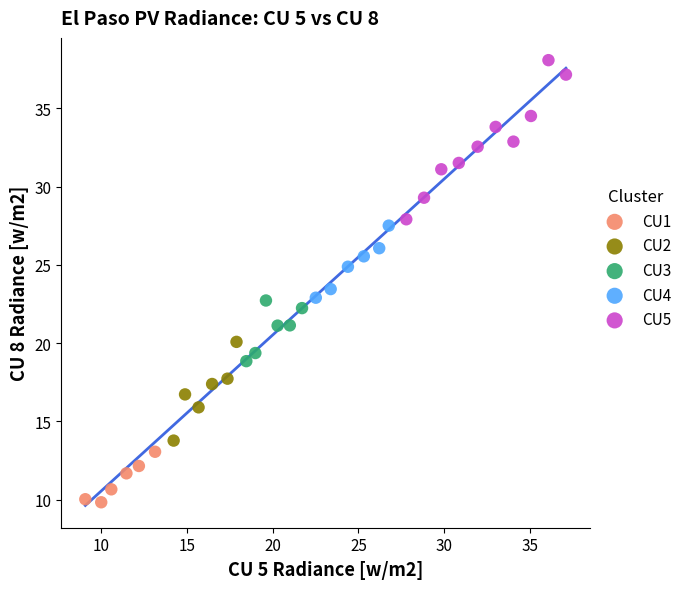

Which series contains the lowest Y value?

CU1